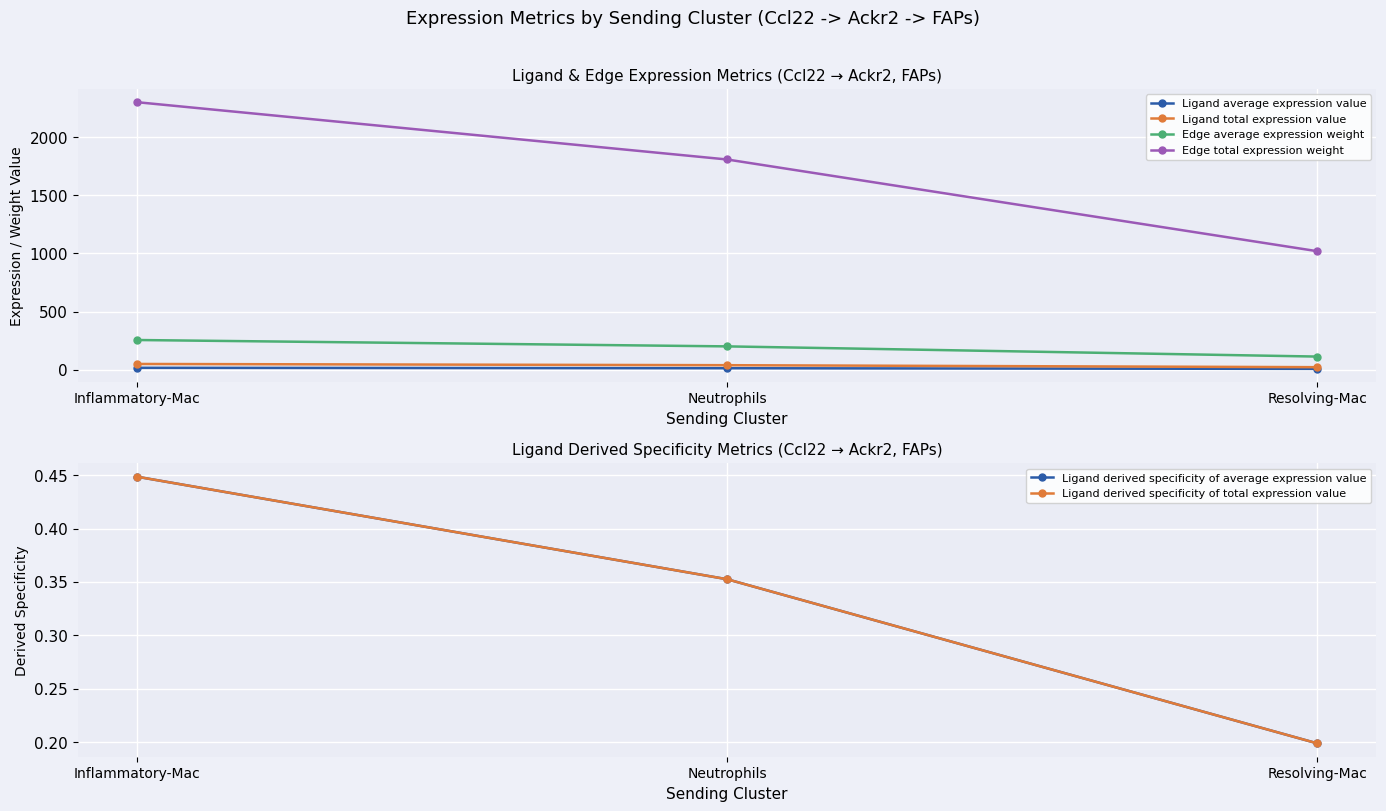

What is the value of the Ligand derived specificity of average expression value point at the 1st from the left?

0.4